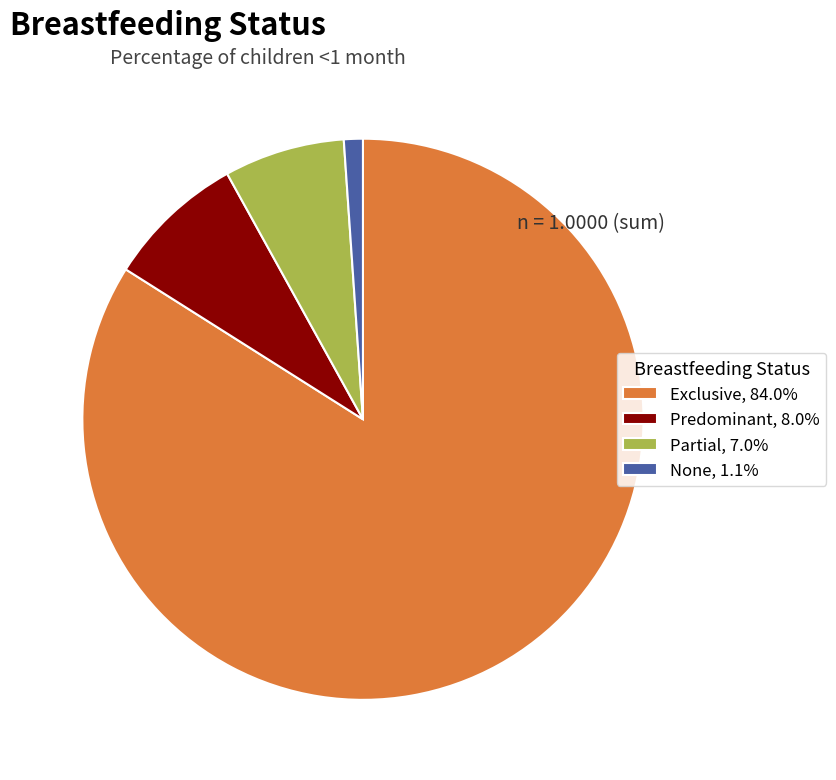

Is the sum of Exclusive, 84.0% and Predominant, 8.0% greater than half?

Yes